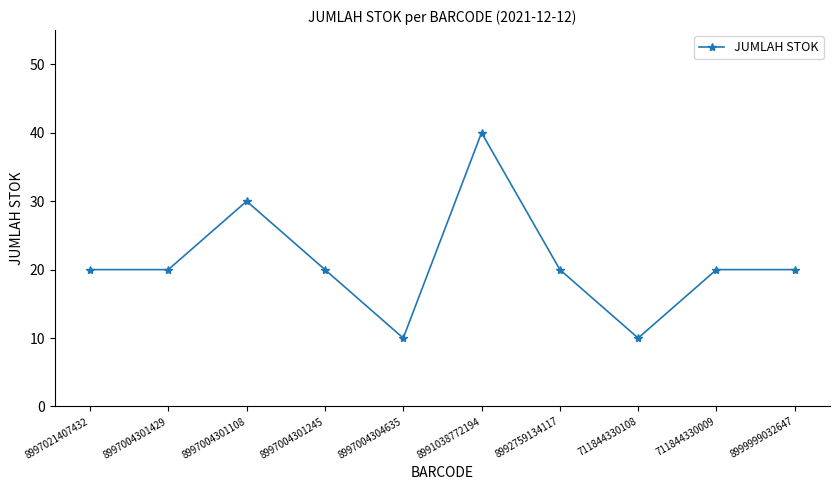

What is the difference between the values at 8997004304635 and 8997004301108?

20